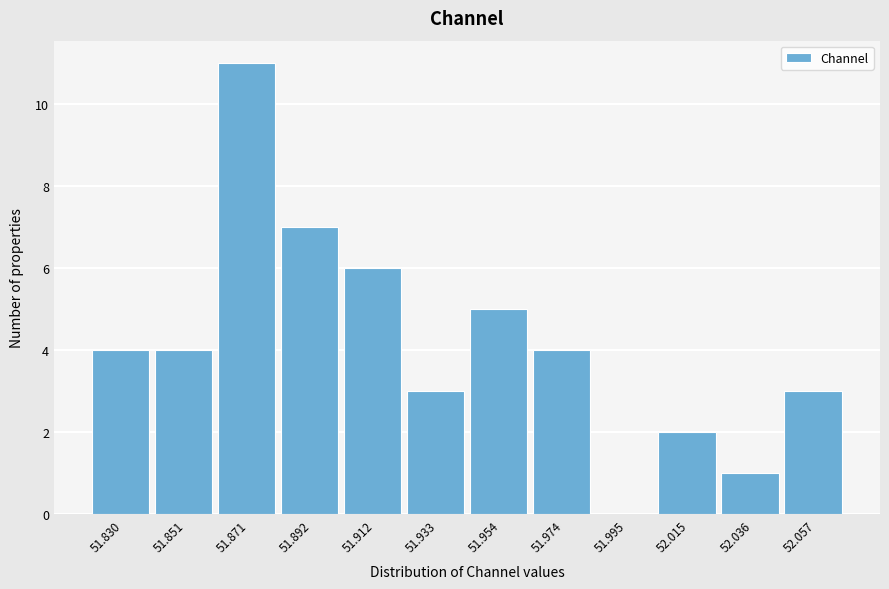

Reading right to left, list all the values displayed in this chart.

52.057=3	52.036=1	52.015=2	51.995=0	51.974=4	51.954=5	51.933=3	51.912=6	51.892=7	51.871=11	51.851=4	51.830=4